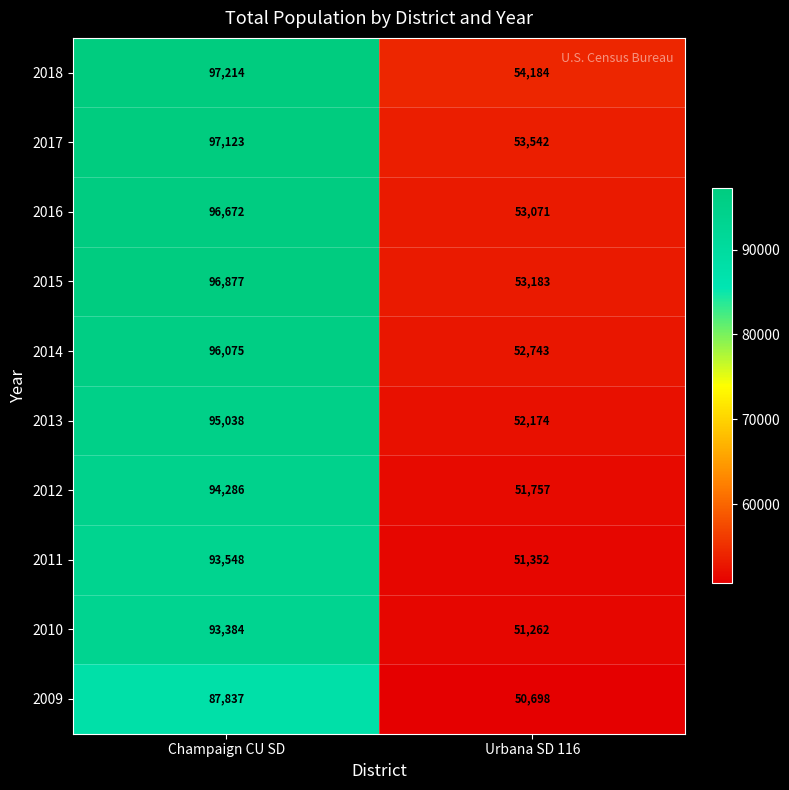

What is the minimum value shown in the chart?

50698